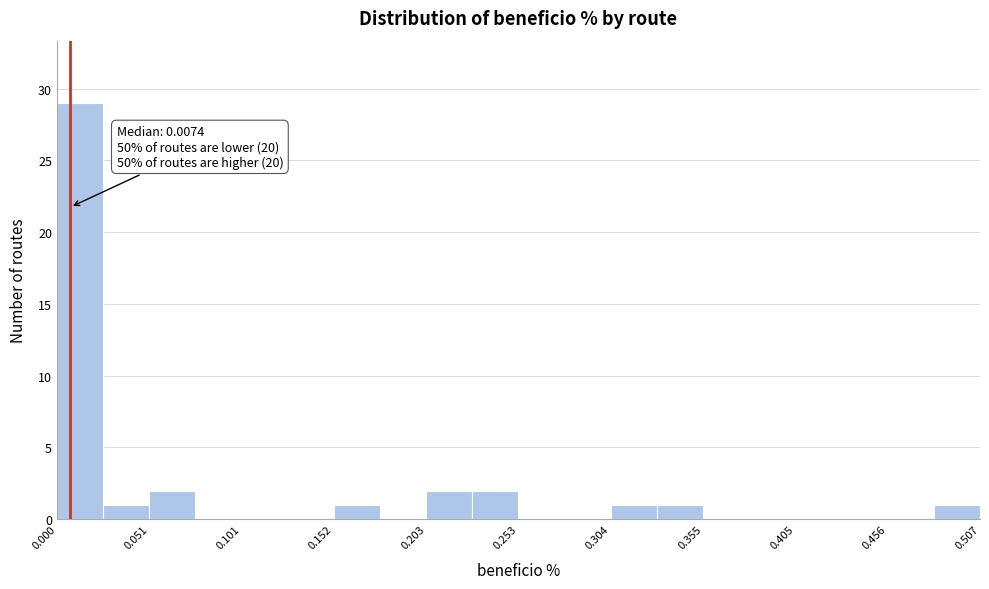

Around what value on the x-axis is the tallest bar? Give the approximate position of its centre, as read against the axis.

0.01